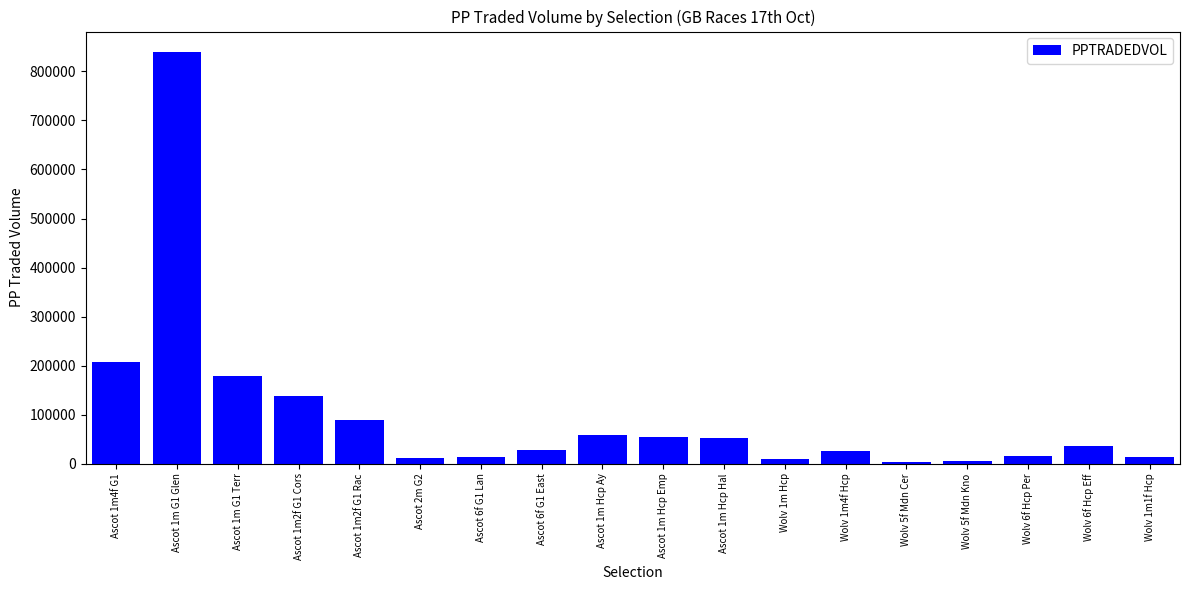

What is the minimum value shown in the chart?

2862.7